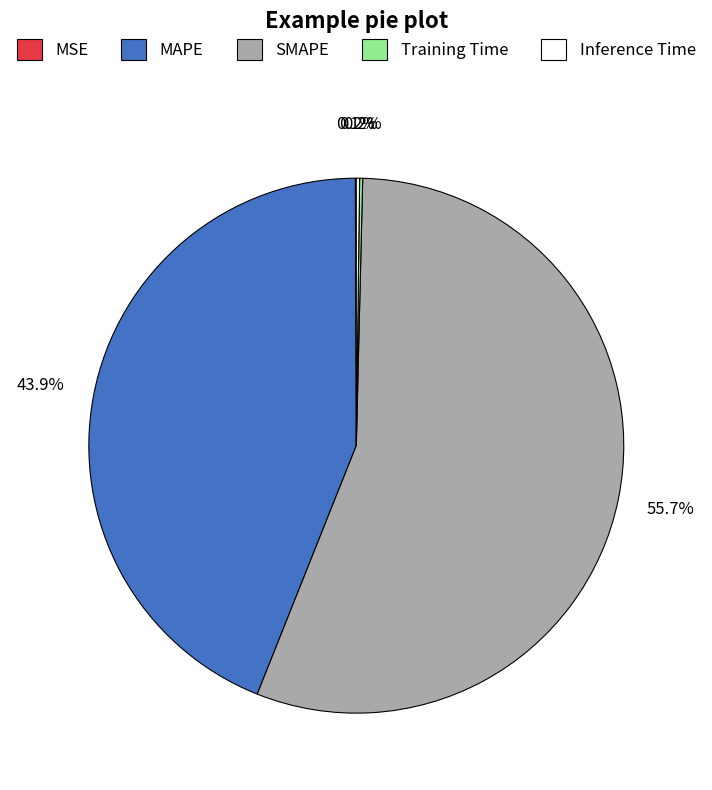

What is the largest slice in the pie chart?

SMAPE